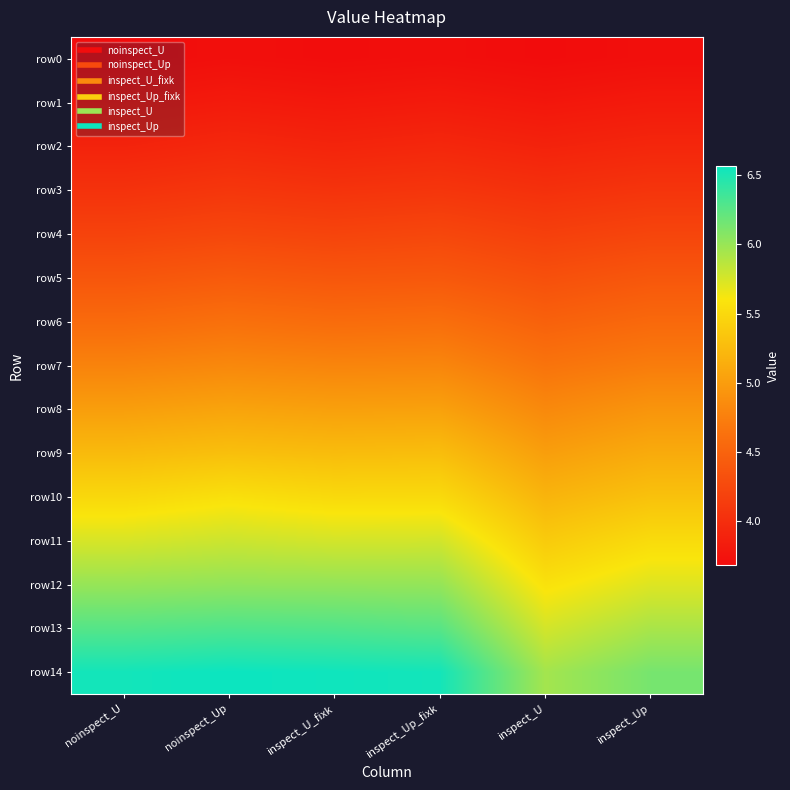

Which label corresponds to the largest value in the chart?

noinspect_Up